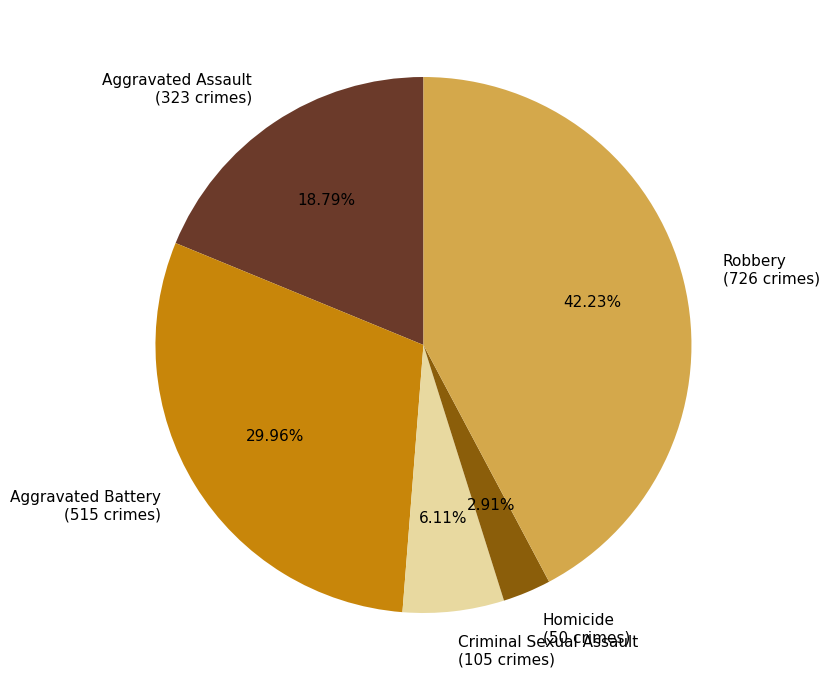

Combined, do Robbery and Aggravated Battery account for over 50%?

Yes